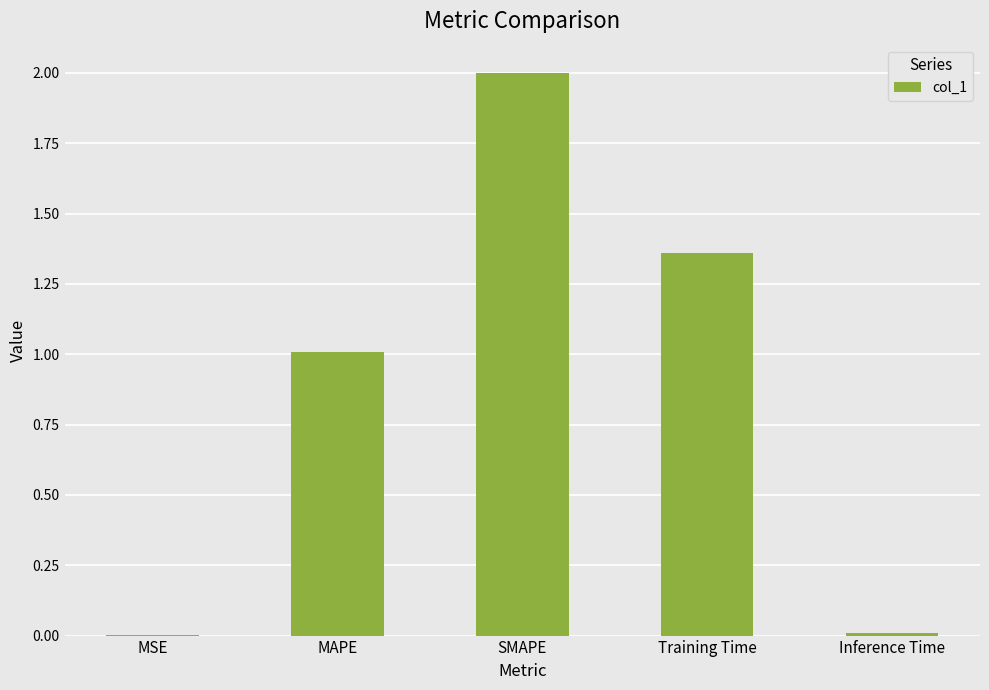

What value does the data have at MAPE?

1.0